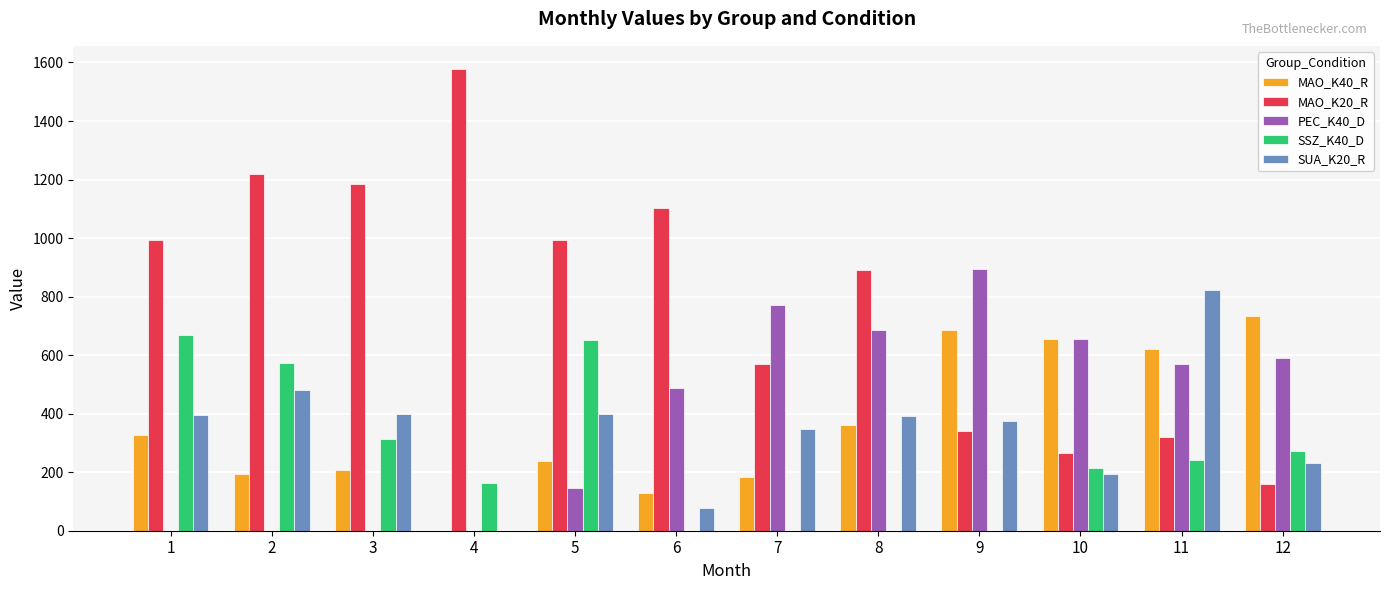

What is the maximum value for MAO_K40_R?

734.5